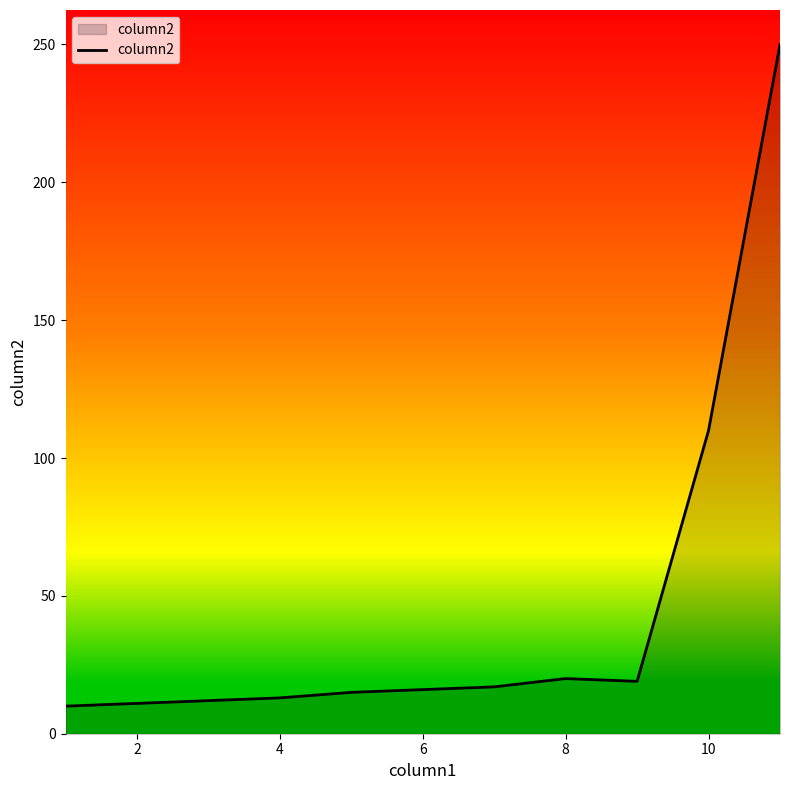

What is the smallest value displayed?

10